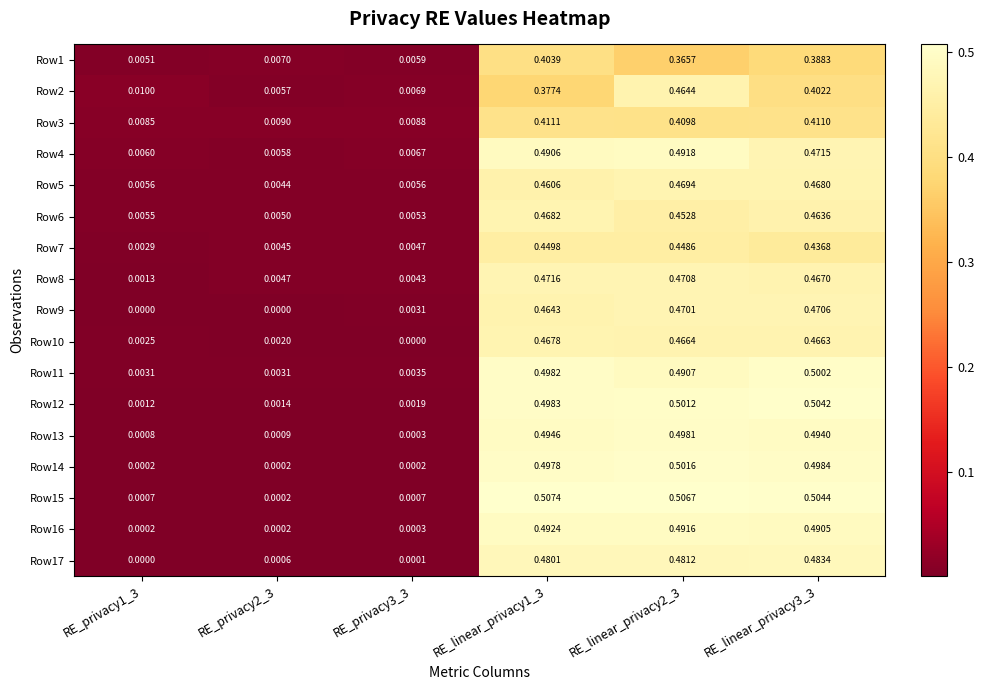

Is the value of Row8 at RE_linear_privacy1_3 greater than the value of Row1 at RE_privacy3_3?

Yes